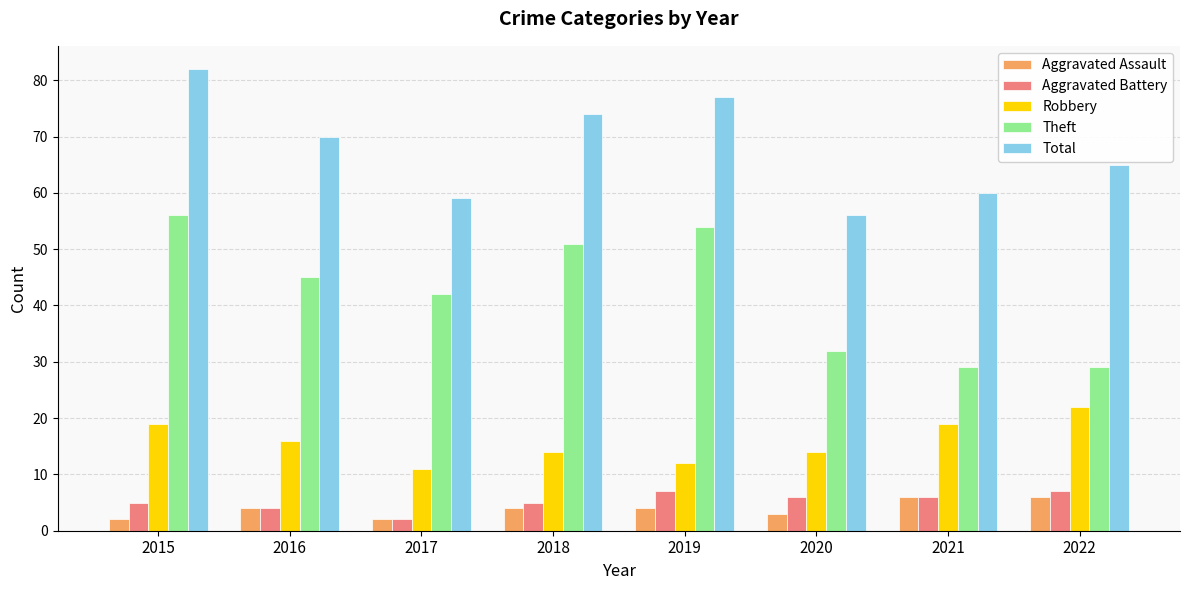

What is the value of the Robbery bar at the 2nd from the left?

16